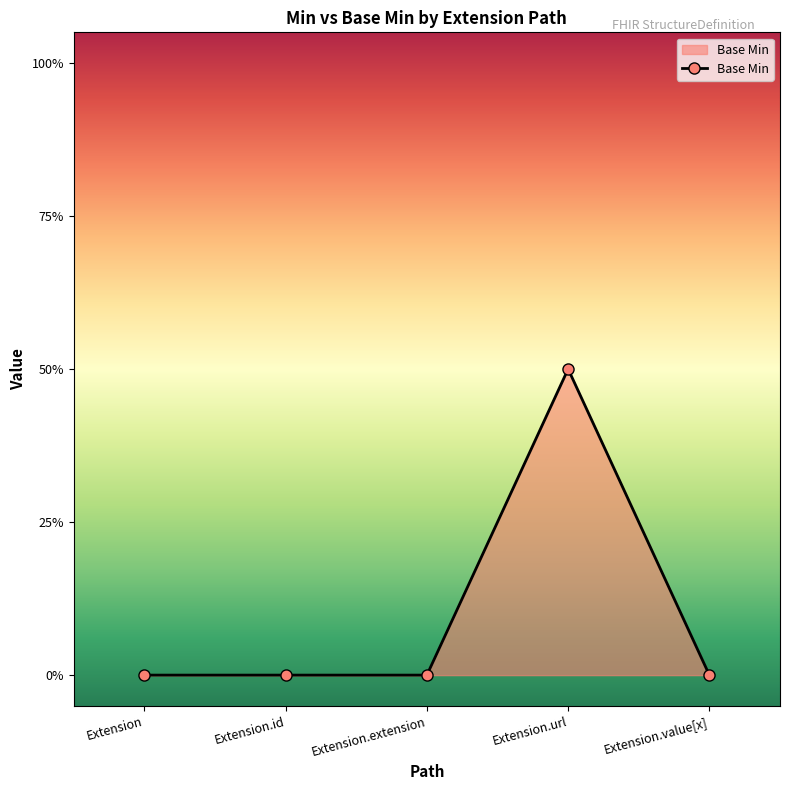

How many points are higher than both their immediate neighbors (excluding endpoints)?

1